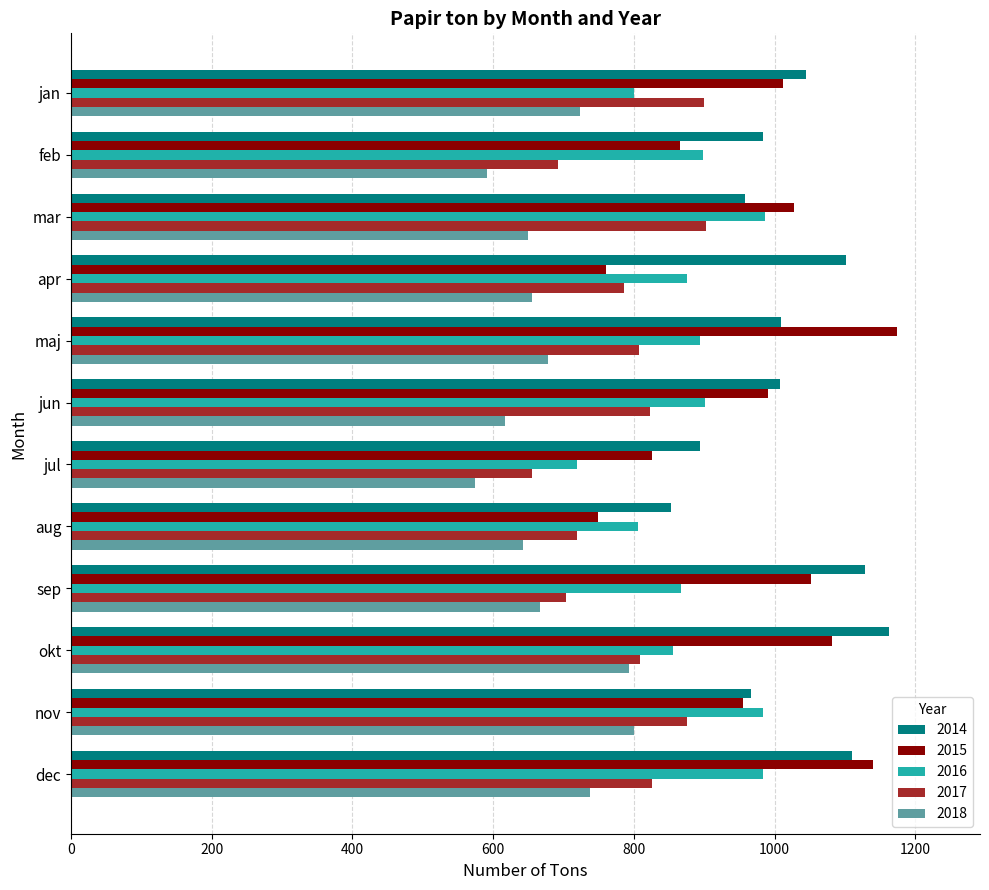

What value does the 2018 series have at jan?

722.8